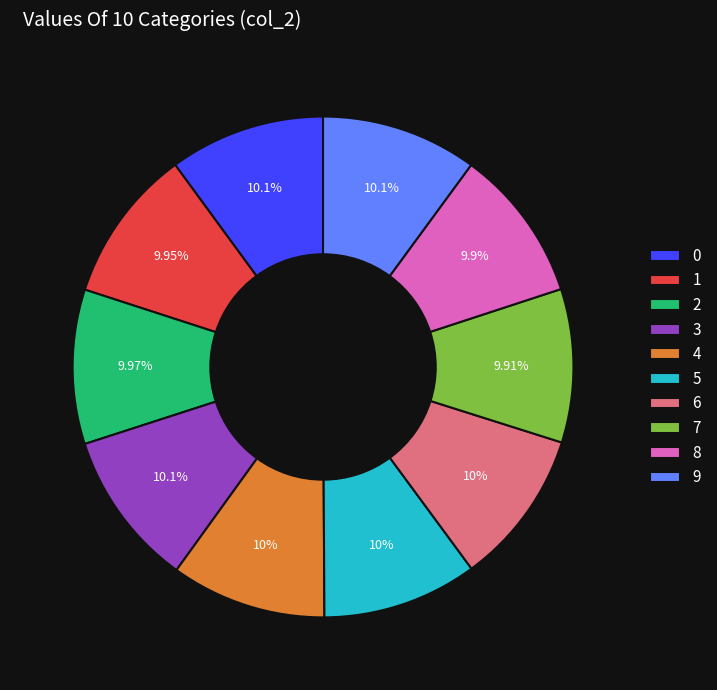

Count the number of slices in the pie.

10